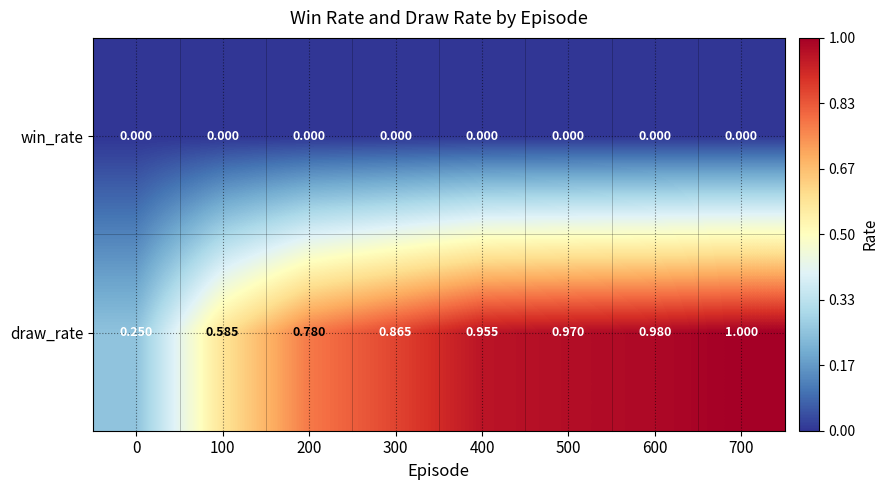

List the series in order of their overall mean, lowest first.

win_rate, draw_rate